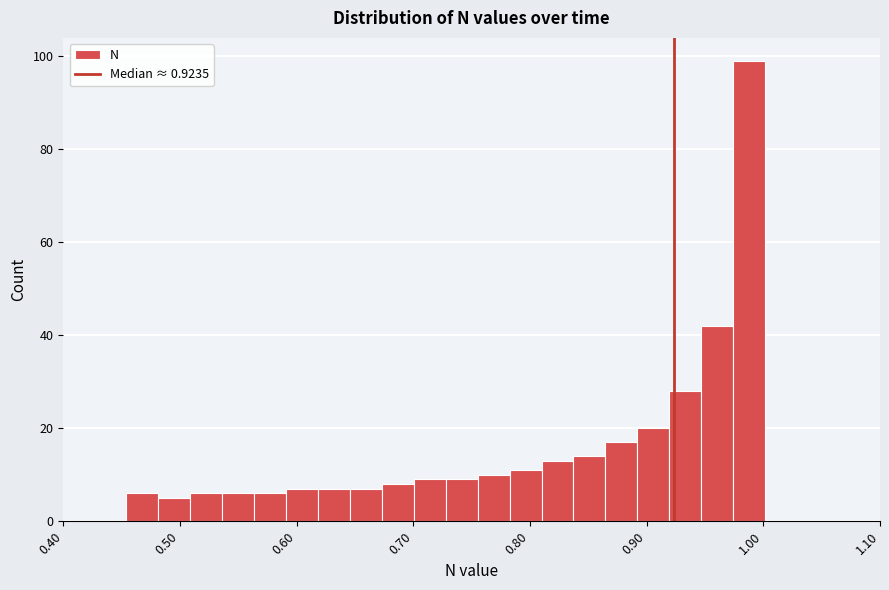

Read against the x-axis, roughly where is the centre of the tallest bar?

0.99